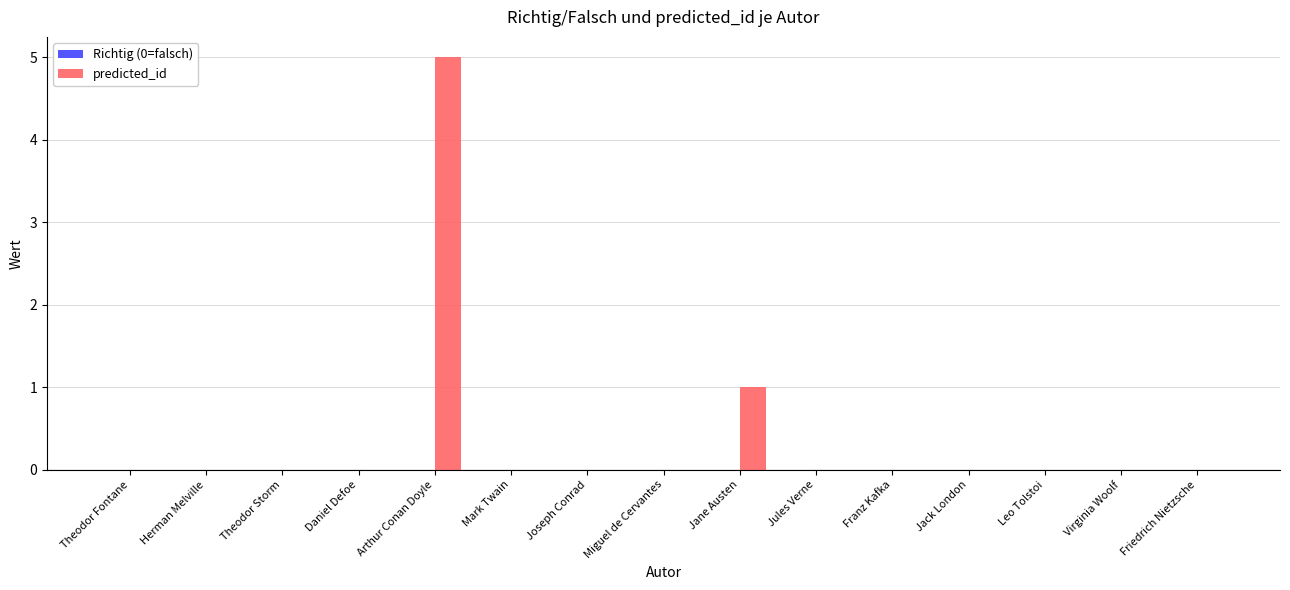

Between Arthur Conan Doyle and Franz Kafka, which is larger?

Arthur Conan Doyle